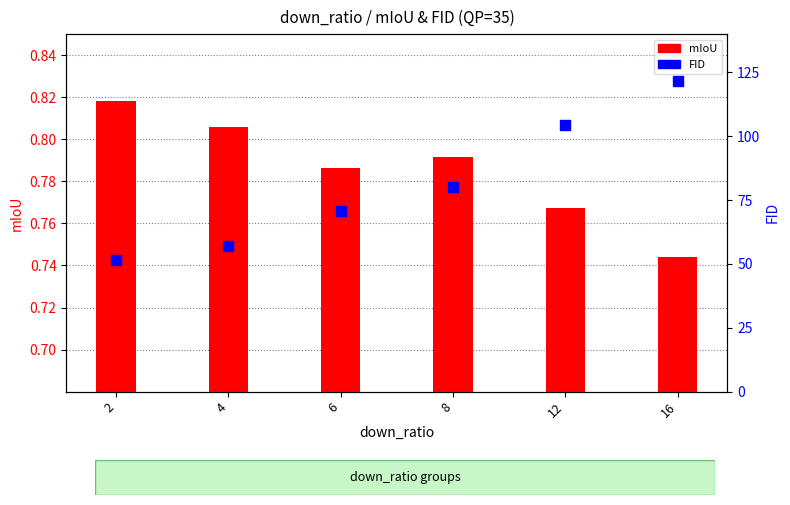

At how many categories does at least one series exceed 68?

4